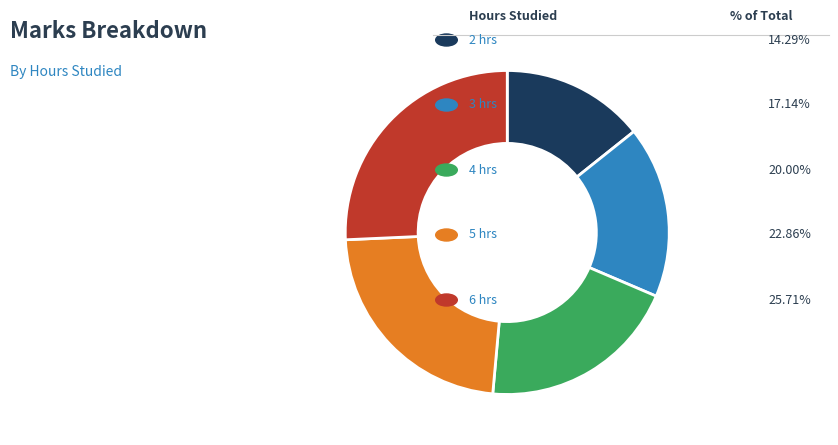

Does any single category account for the majority?

No